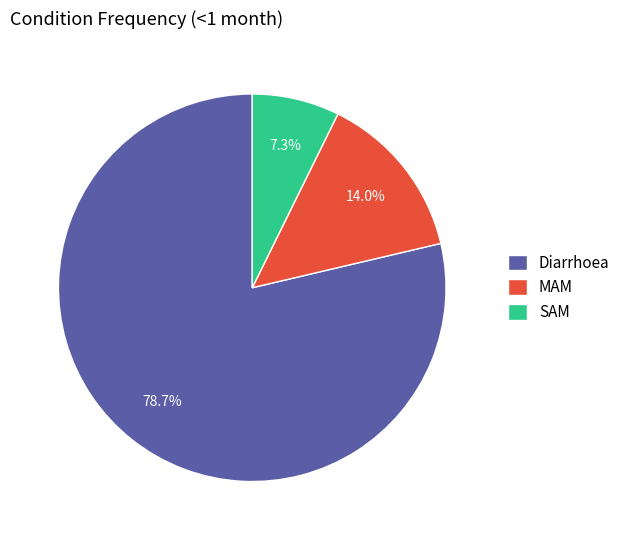

Between SAM and Diarrhoea, which is larger?

Diarrhoea